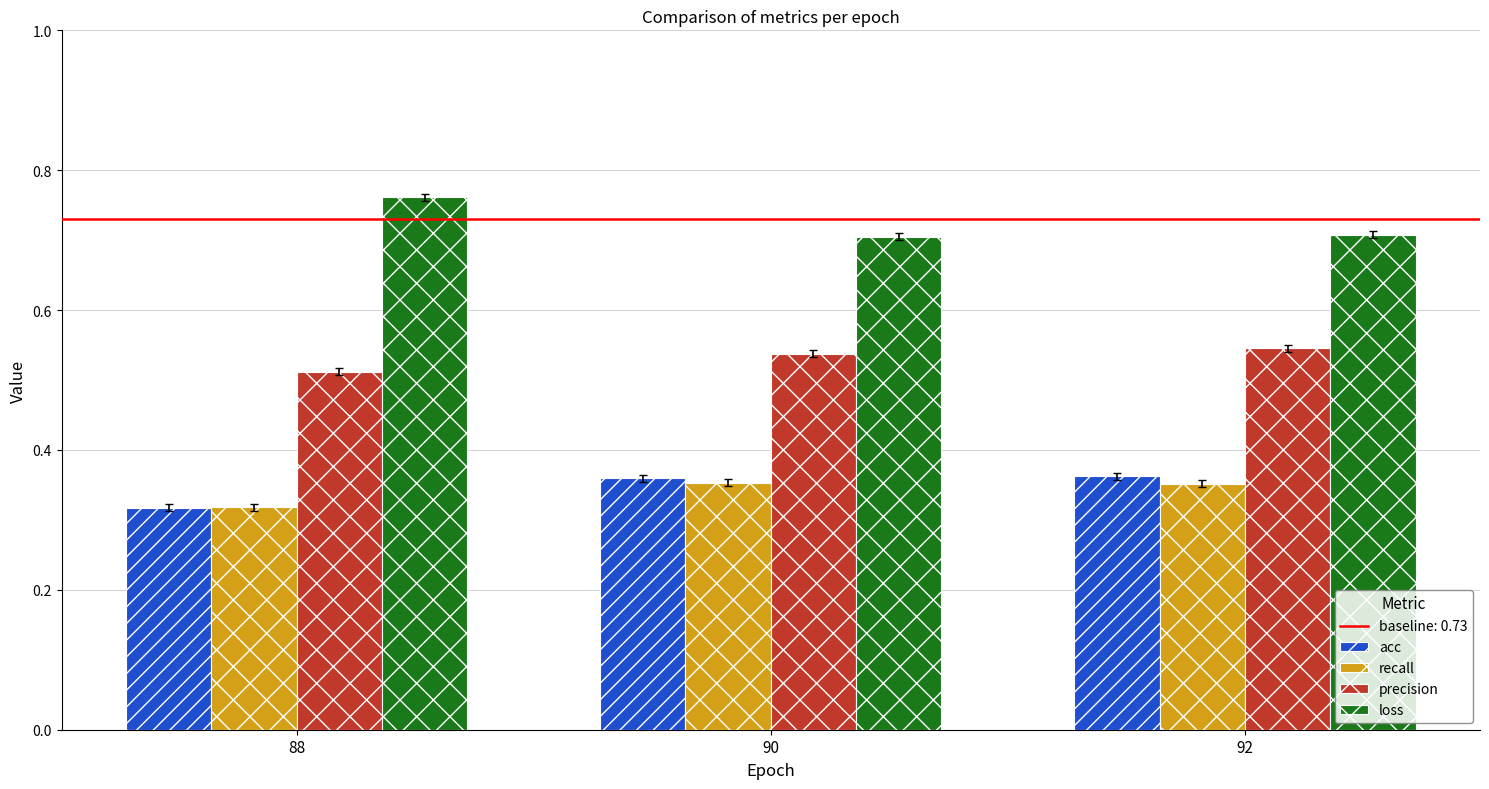

The value of acc at 88 is 0.2. True or false?

False